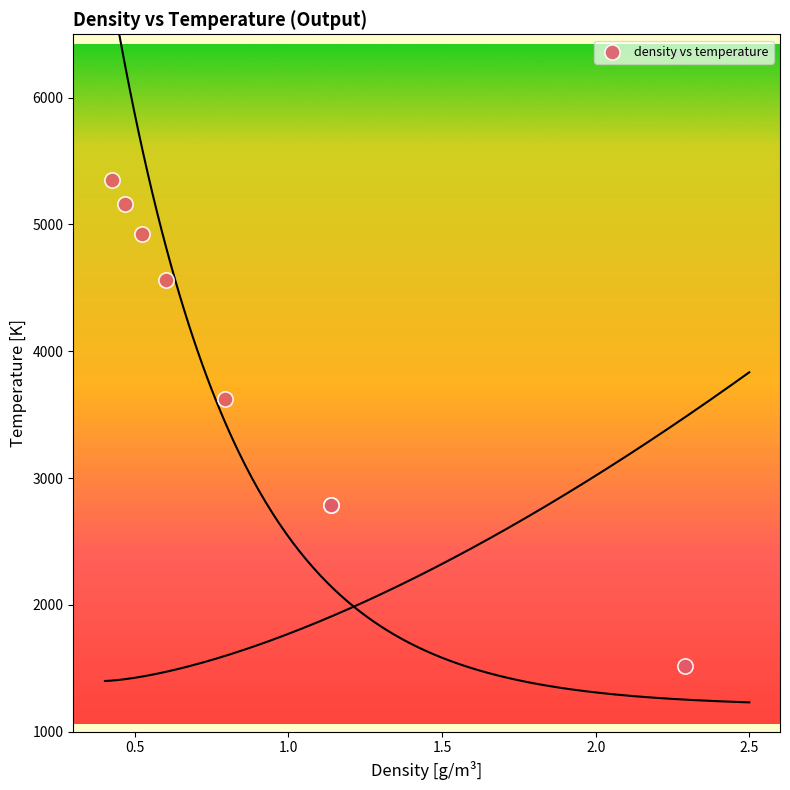

What Y value in the scatter plot is closest to 3431?

3624.6